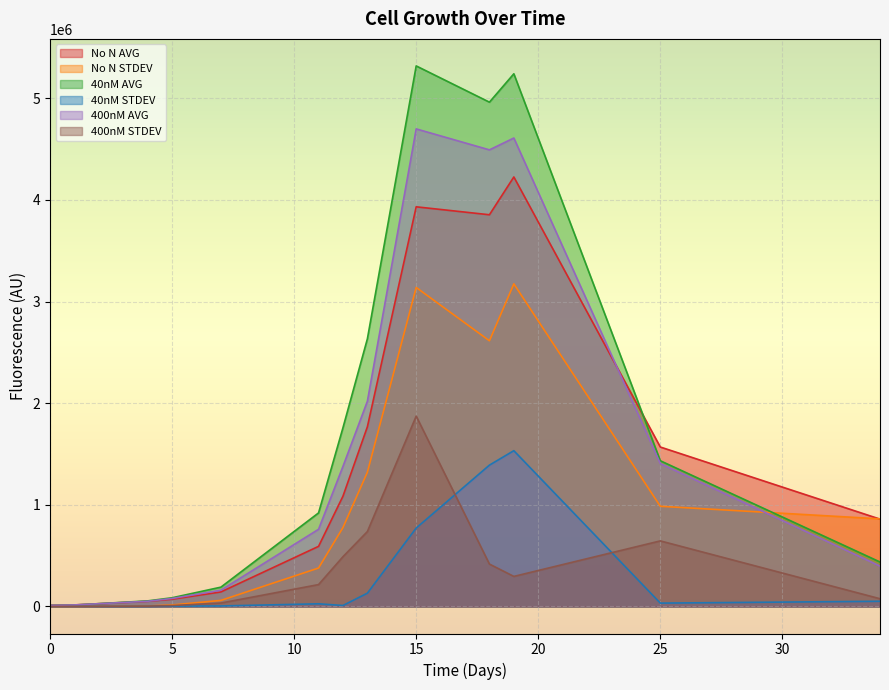

What is the value of the No N AVG point at the 6th from the left?

591535.6